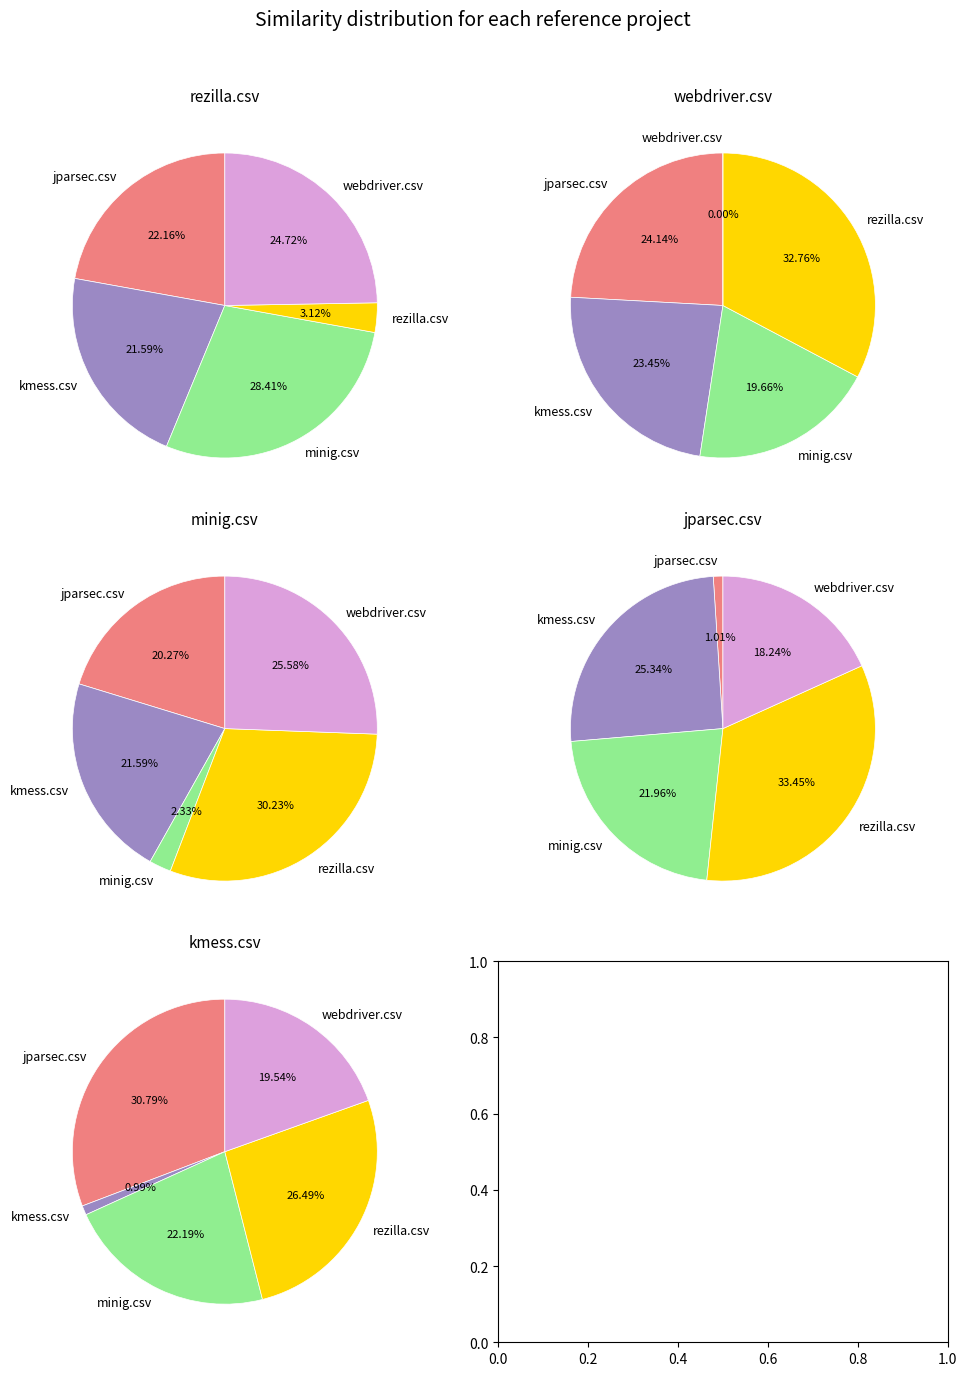

Between kmess.csv and minig.csv, which series saw the biggest shift?

kmess.csv